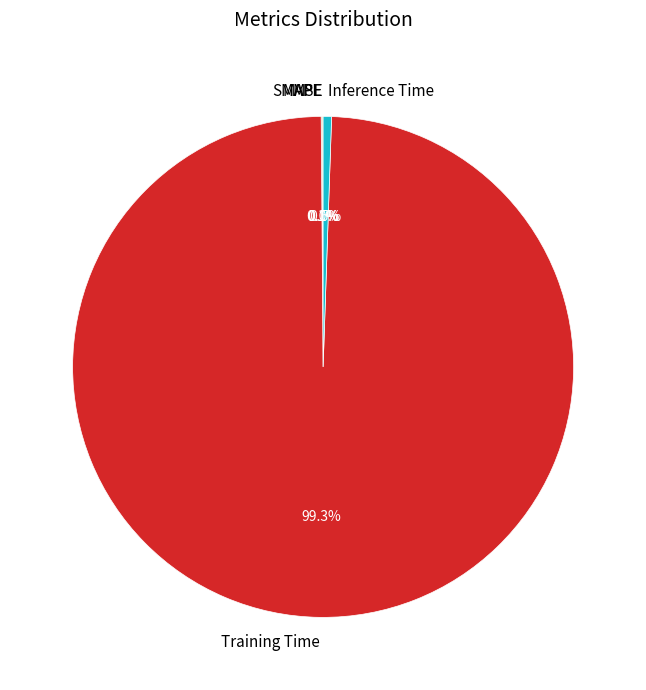

Is there any slice that represents more than half of the pie?

Yes